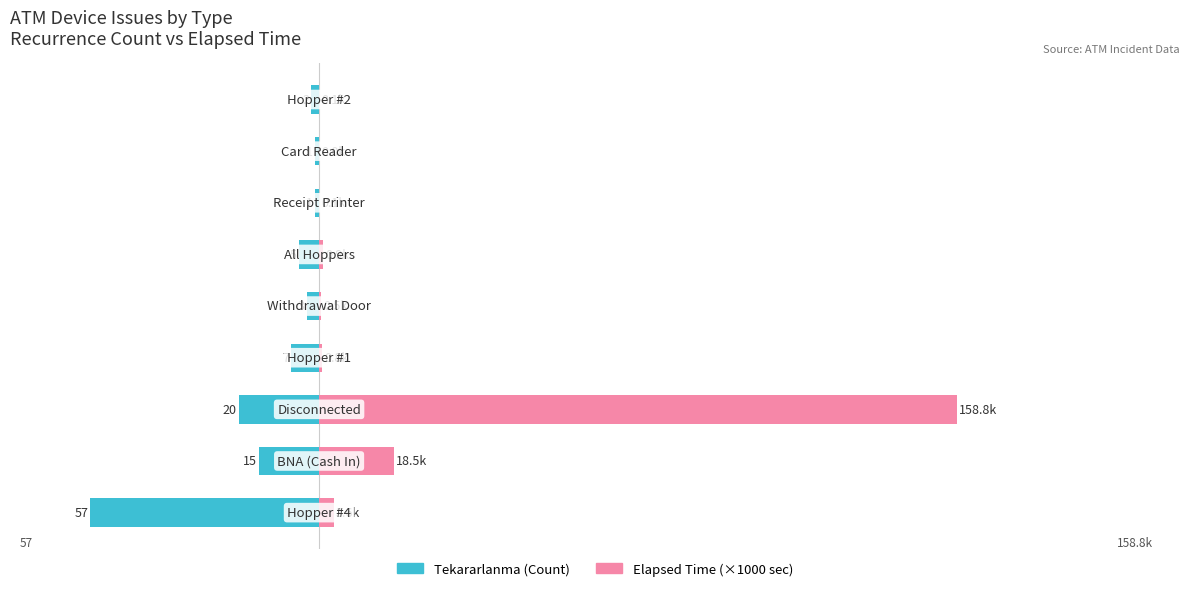

What is the difference between the Tekararlanma (Count) values at 6 and 2?

19.0